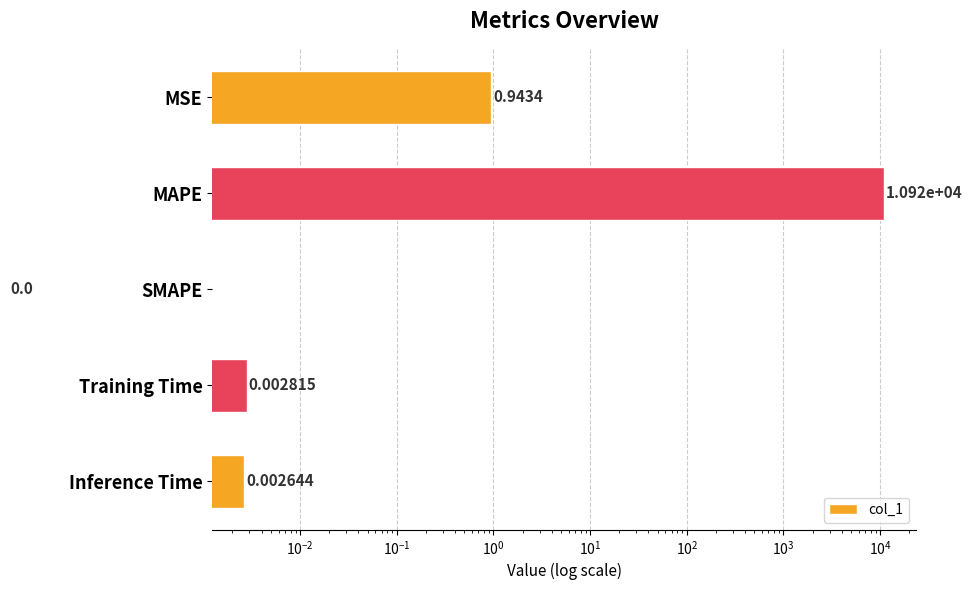

How many categories are shown in the chart?

5